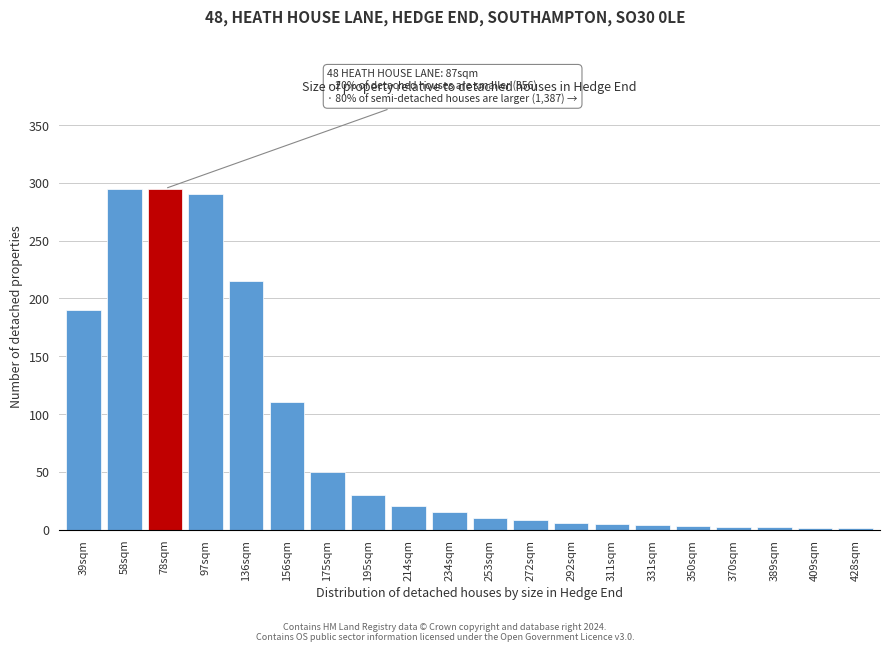

What is the maximum value shown in the chart?

295